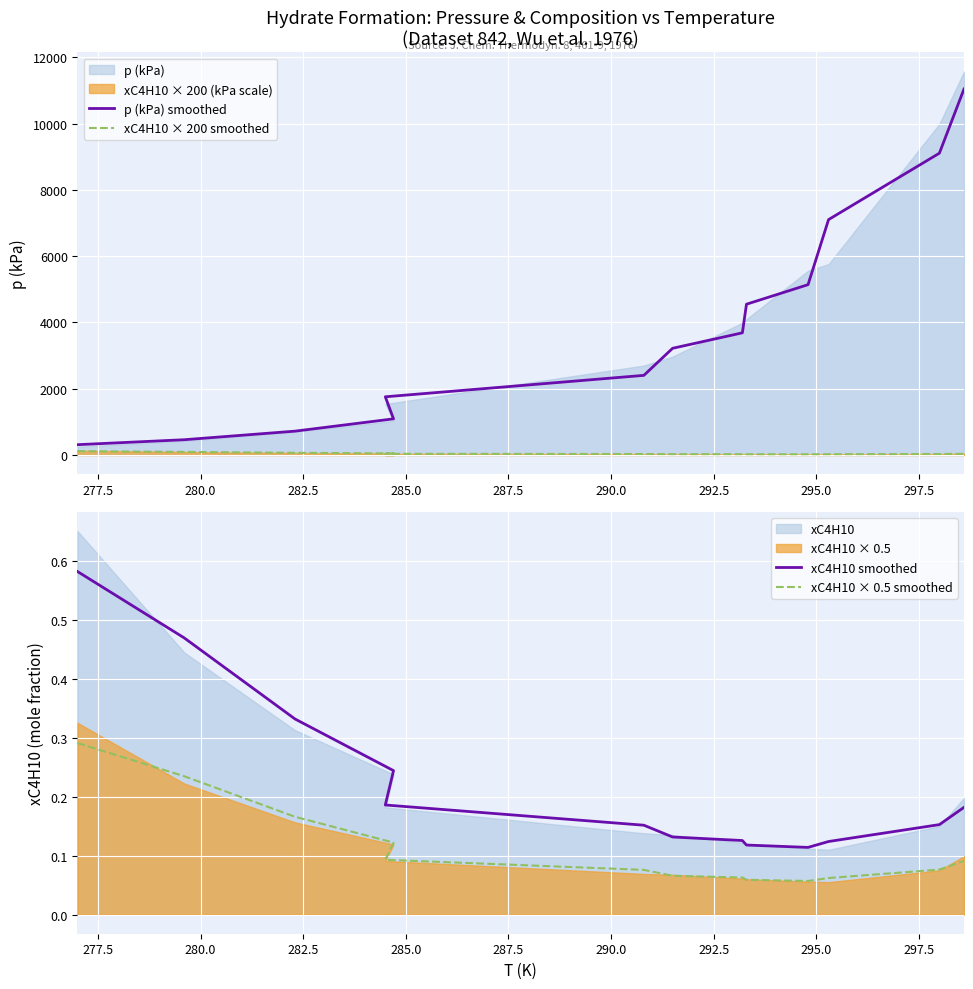

True or false: p (kPa) smoothed and xC4H10 × 0.5 smoothed intersect in this chart.

False